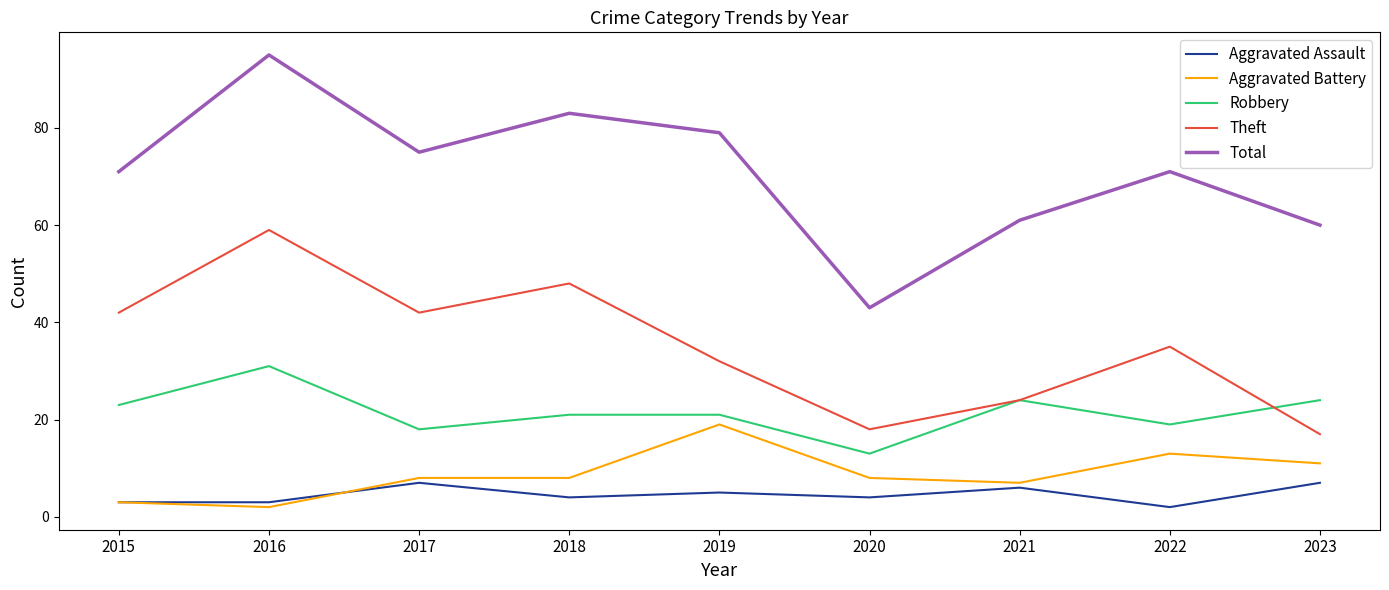

True or false: Robbery and Aggravated Assault intersect in this chart.

False